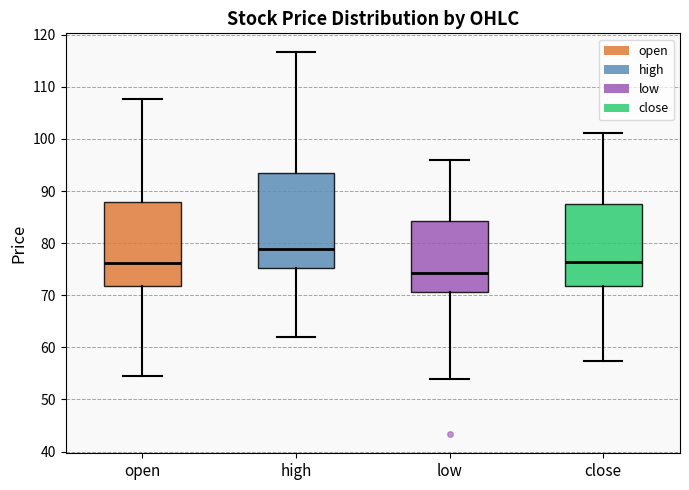

Reading left to right, transcribe this box plot: for each box, give where its median line is, the range the box spans, and where its two whiskers end, as read against the y-axis. The values are not printed on the chart, so give them approximately, as read against the axis.

open: median 76, box 72 to 88, whiskers 54 to 108
high: median 79, box 75 to 94, whiskers 62 to 117
low: median 74, box 71 to 84, whiskers 54 to 96
close: median 76, box 72 to 88, whiskers 57 to 101